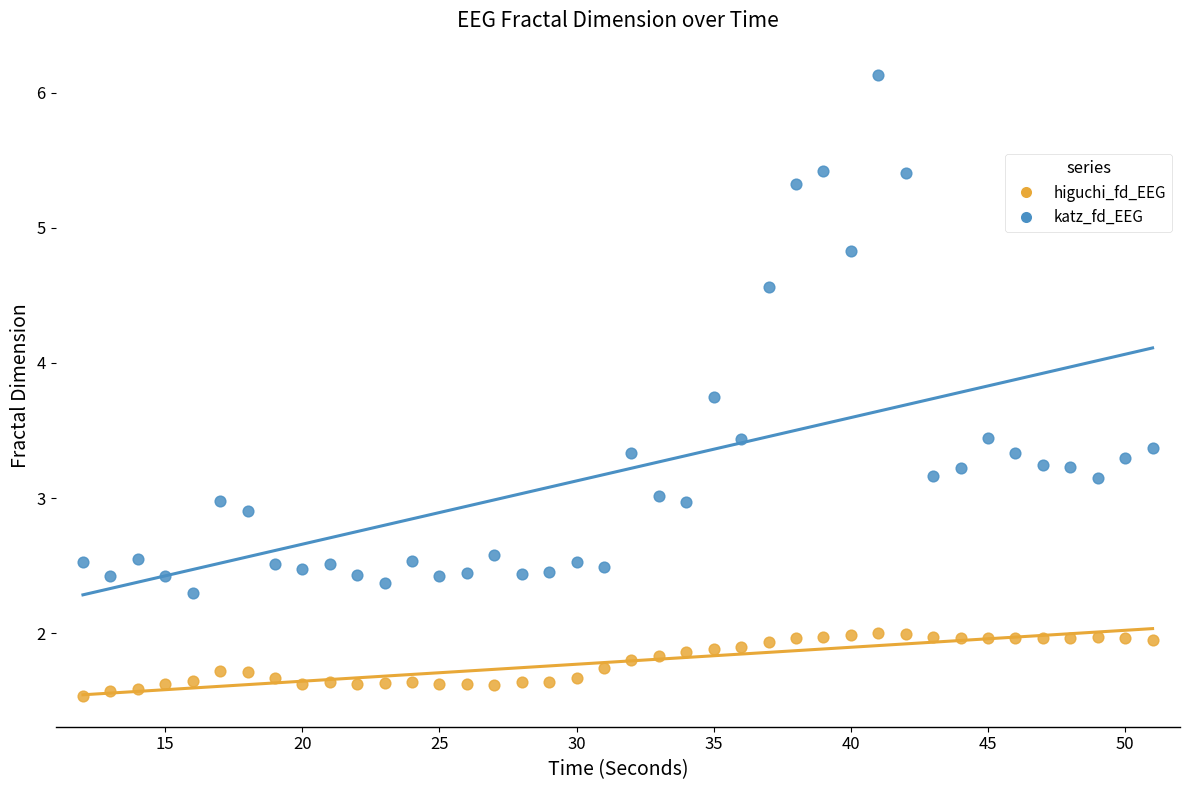

In the katz_fd_EEG series, what Y value is closest to 4?

3.7